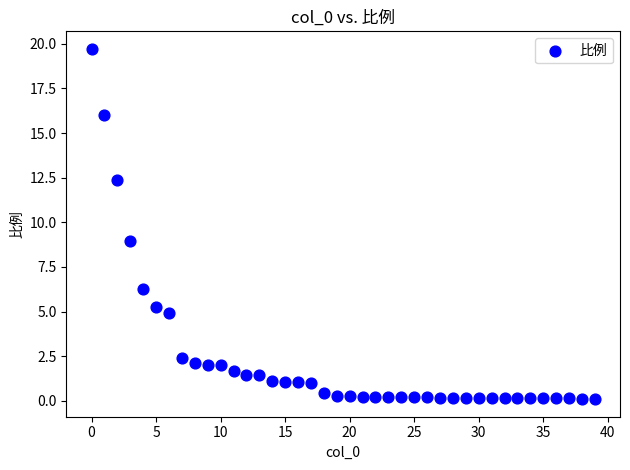

What is the range of Y values (max minus min)?

19.6